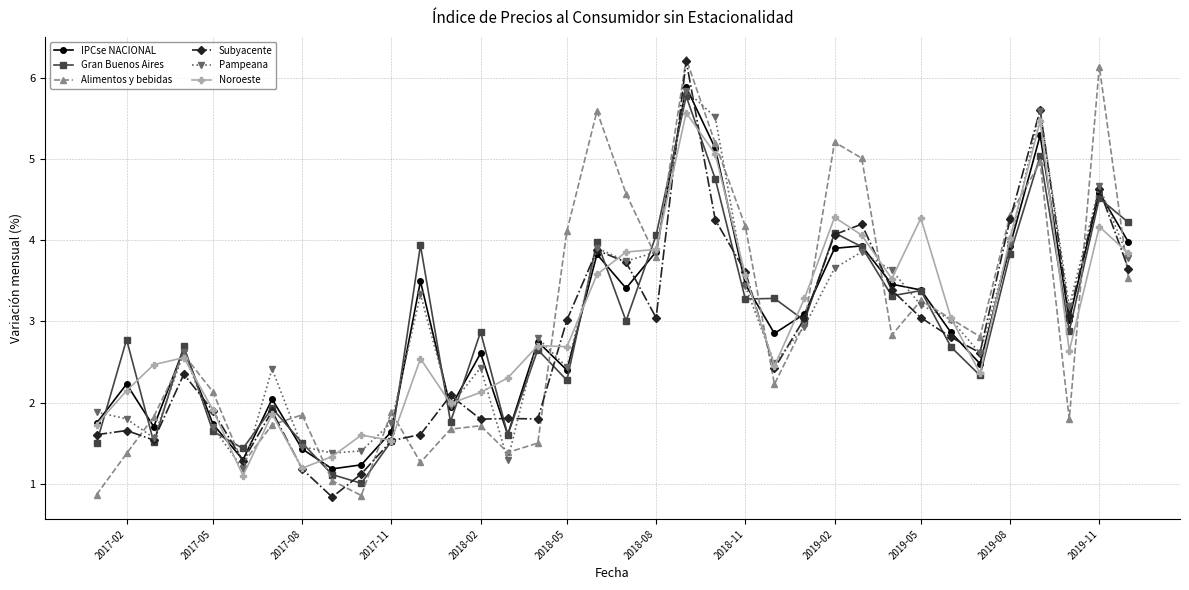

What is the smallest value displayed?

0.8